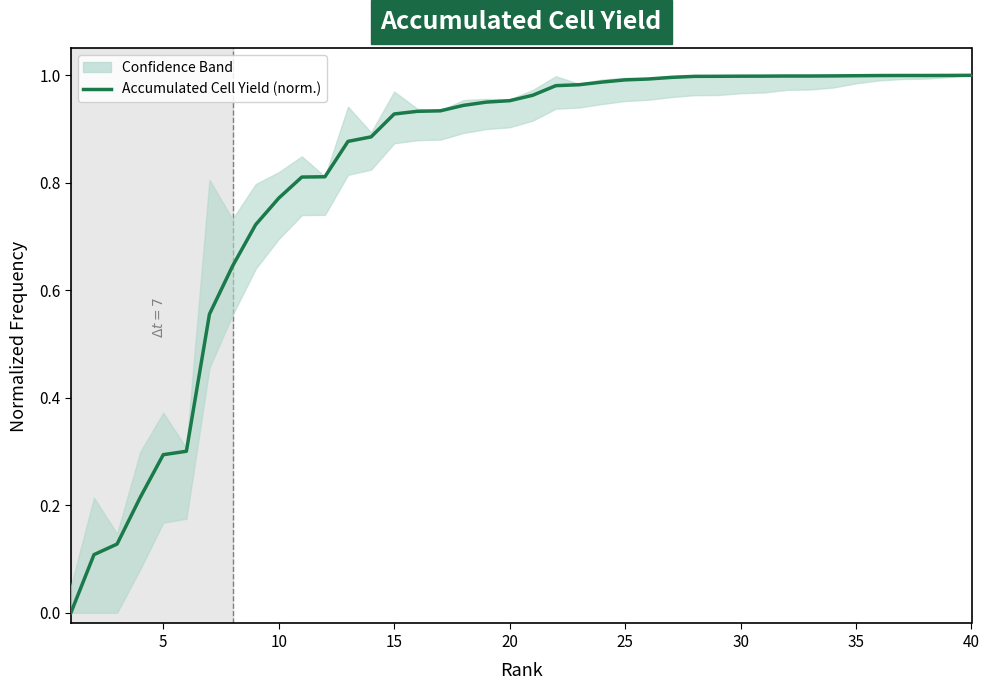

Reading left to right, extract all data points from this chart.

0.0	0.1	0.1	0.2	0.3	0.3	0.6	0.6	0.7	0.8	0.8	0.8	0.9	0.9	0.9	0.9	0.9	0.9	1.0	1.0	1.0	1.0	1.0	1.0	1.0	1.0	1.0	1.0	1.0	1.0	1.0	1.0	1.0	1.0	1.0	1.0	1.0	1.0	1.0	1.0